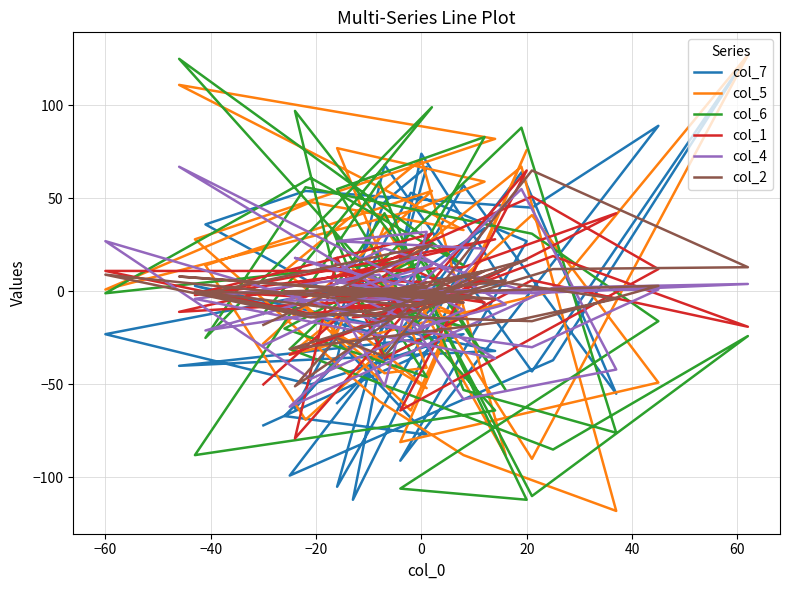

How many intersections are there between col_6 and col_5?

19